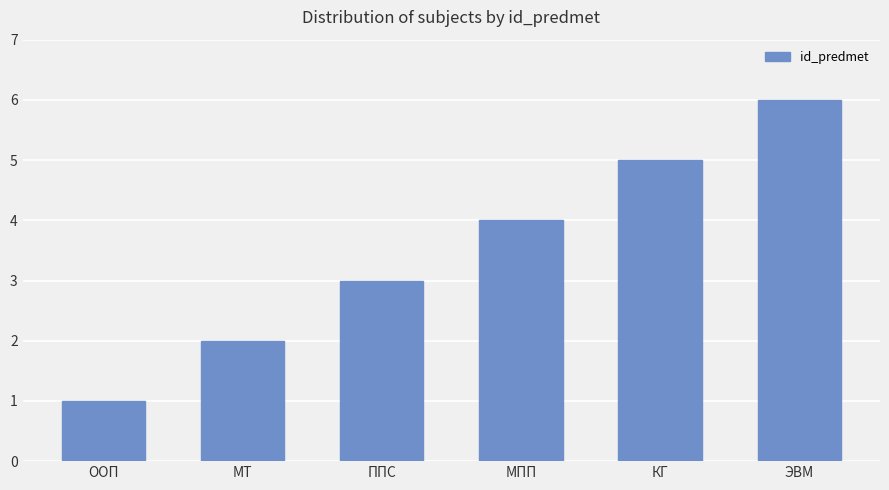

Count the number of data series in this chart.

1